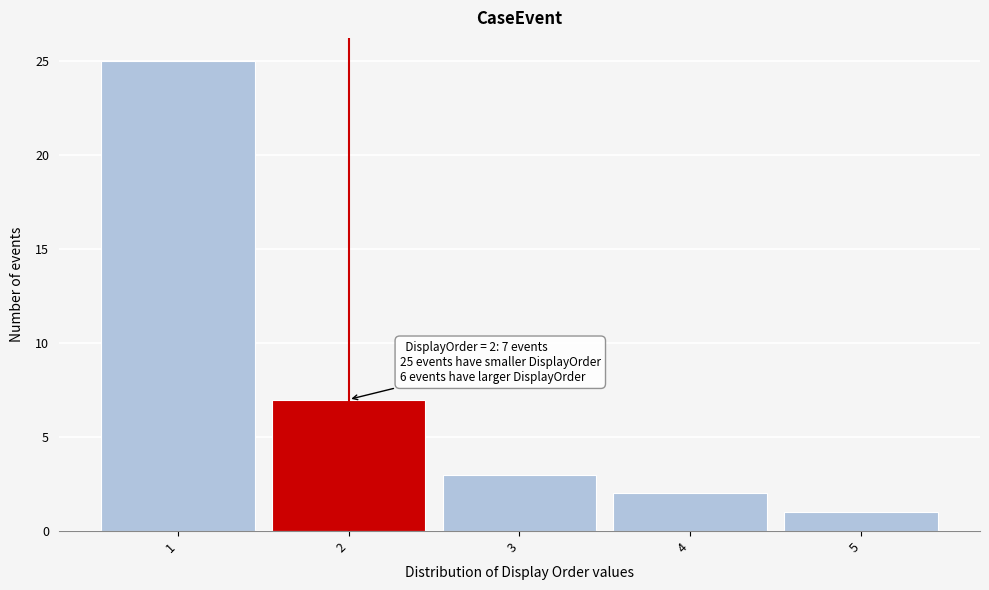

Which range on the x-axis has the tallest bar?

0.5 to 1.5